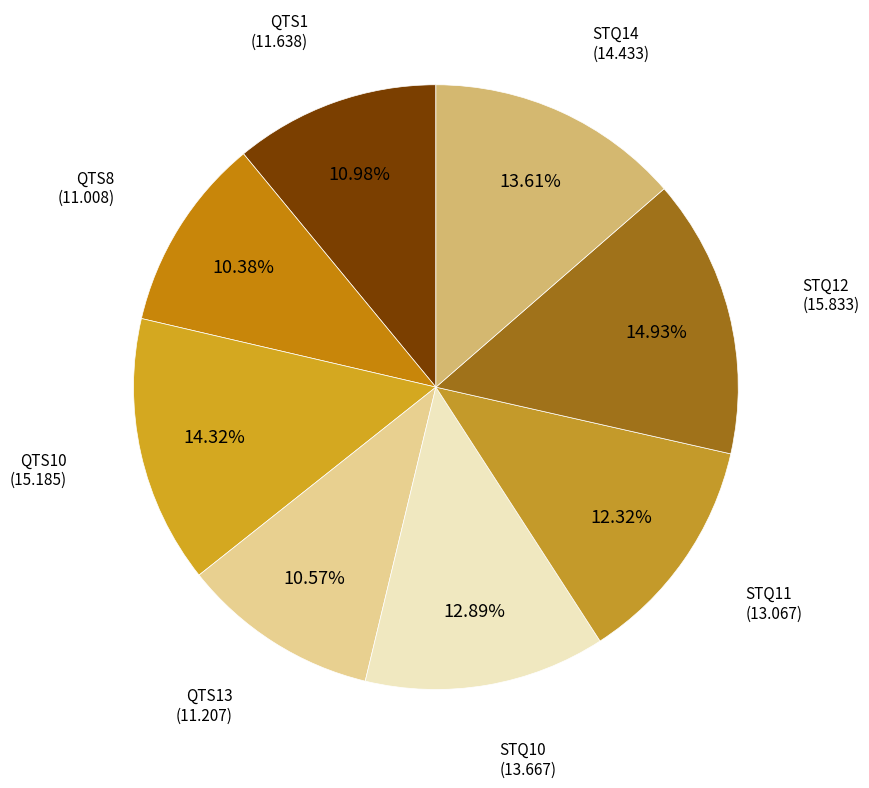

Which slice is the largest?

STQ12